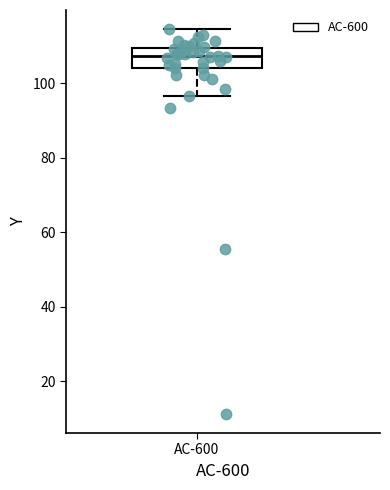

Read this box plot against the y-axis: the position of the median line, the range covered by the box, and the ends of both whiskers. The values are not printed on the chart, so give them approximately, as read against the axis.

median 108, box 104 to 110, whiskers 96 to 114